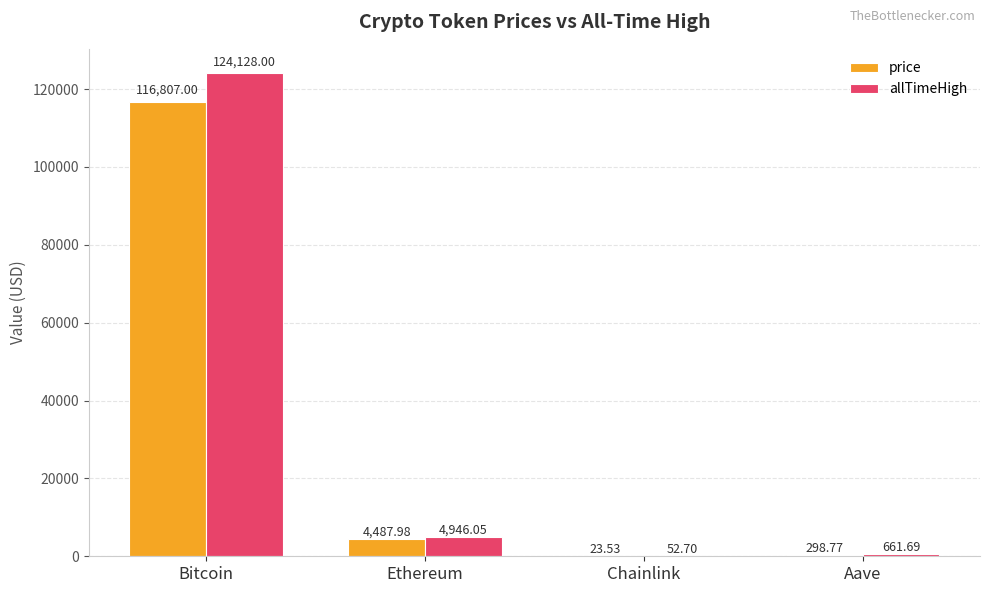

At which category does the chart reach its peak across all series?

Bitcoin